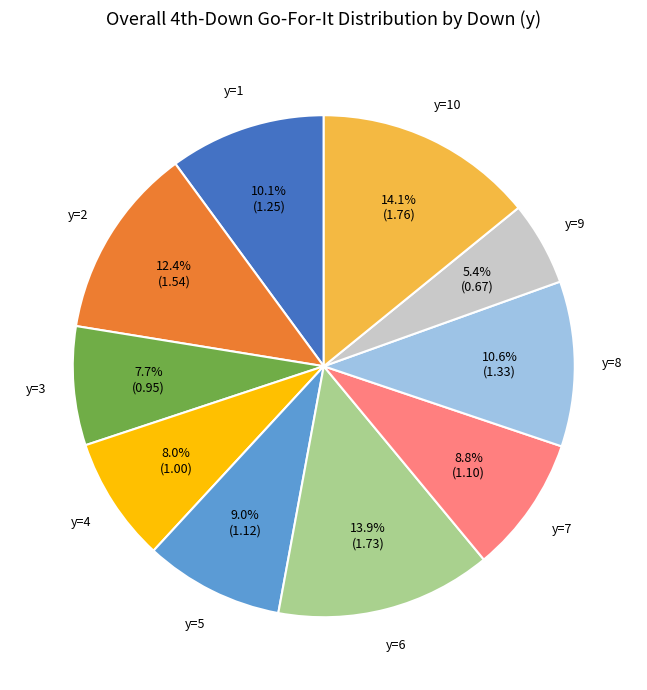

Does any single category account for the majority?

No